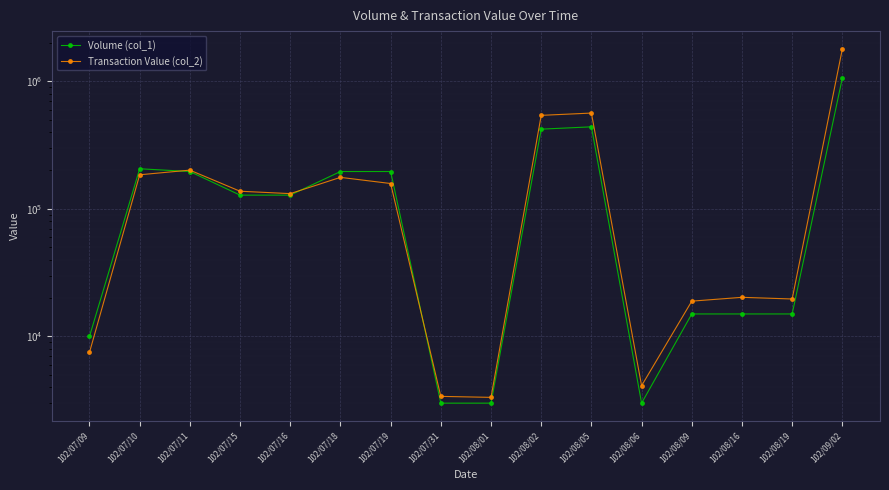

Which series changed the most between 102/08/02 and 102/08/09?

Transaction Value (col_2)